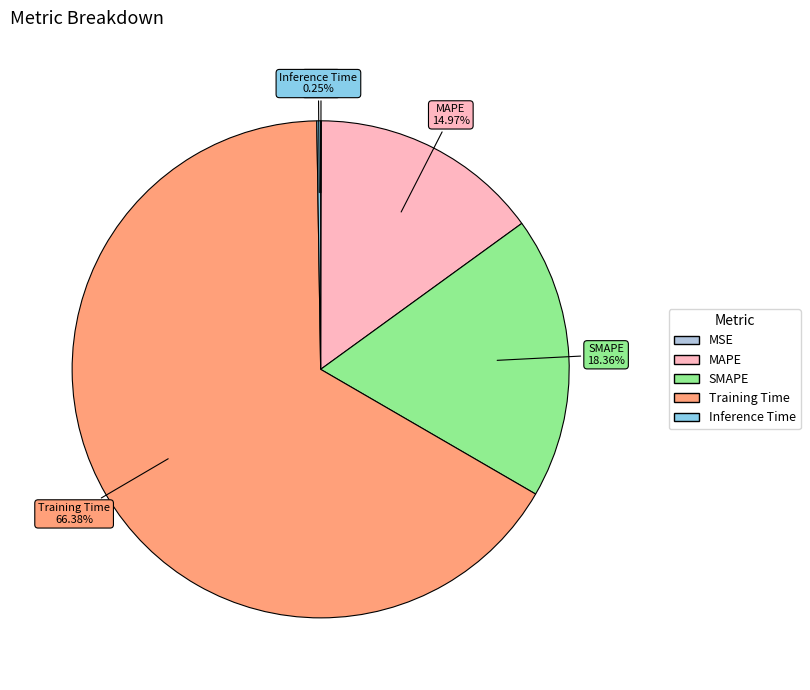

Which slice represents more than half of the pie?

Training Time